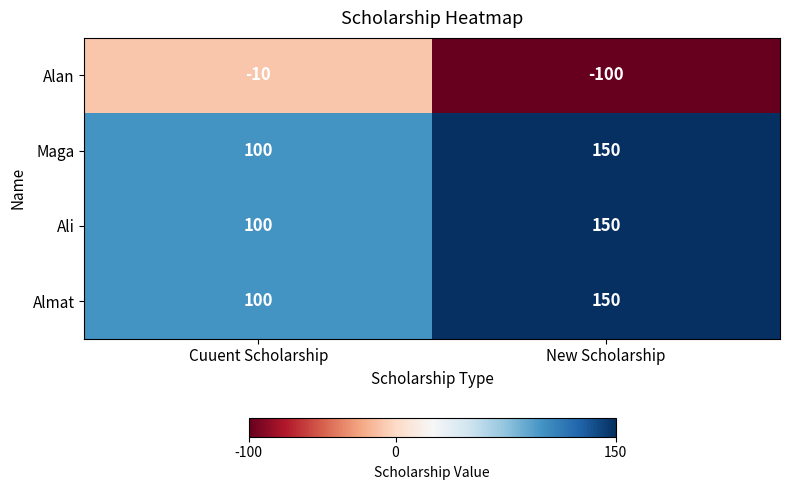

At which category does the chart reach its minimum across all series?

New Scholarship